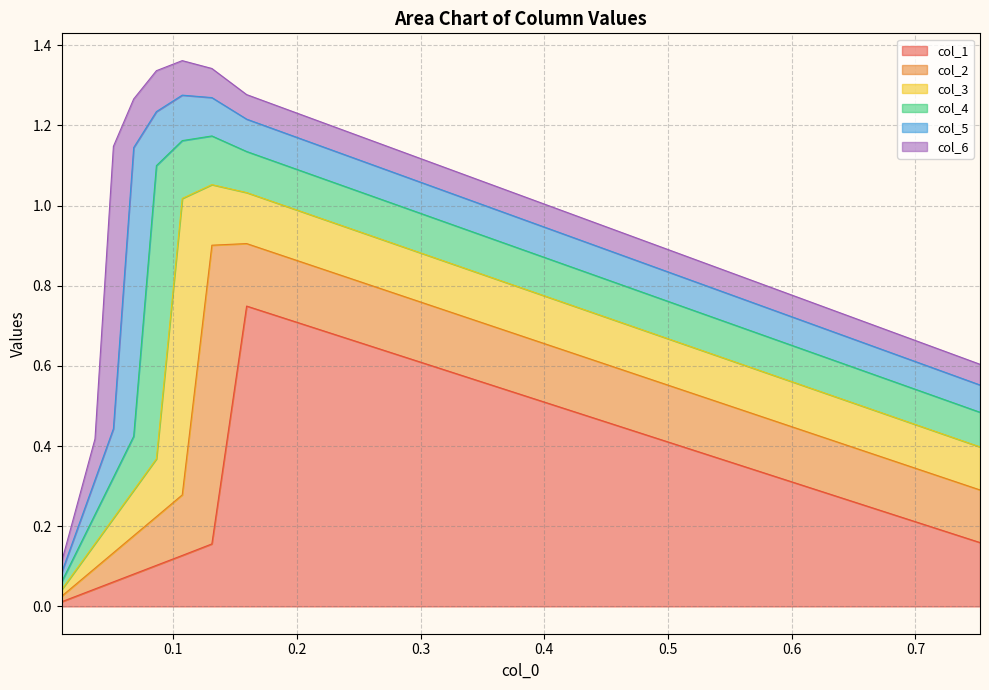

How many distinct data groups are displayed?

6